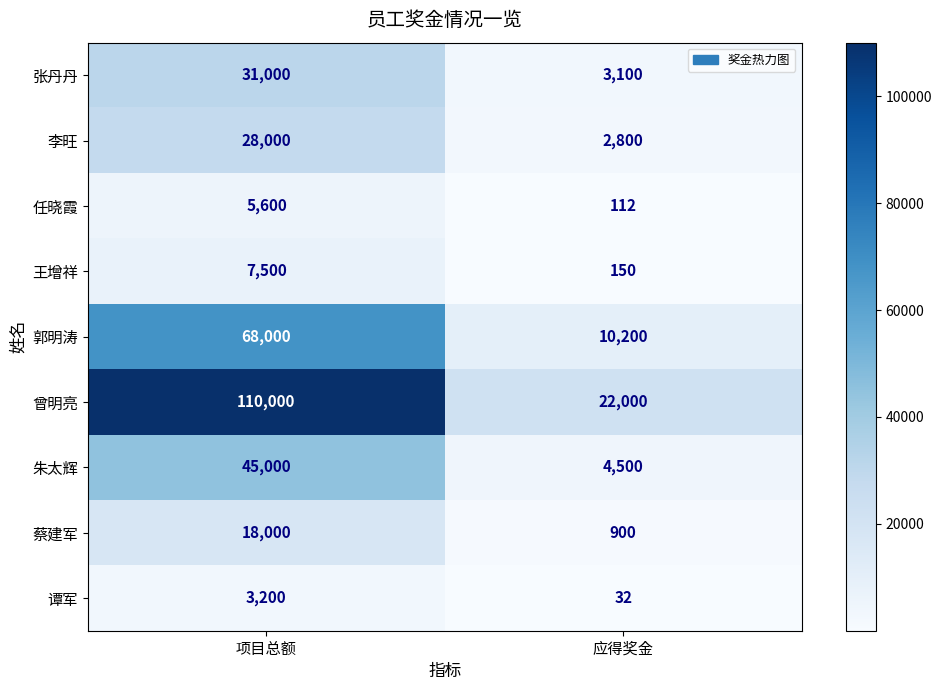

The value of 任晓霞 at 应得奖金 is 112. True or false?

True